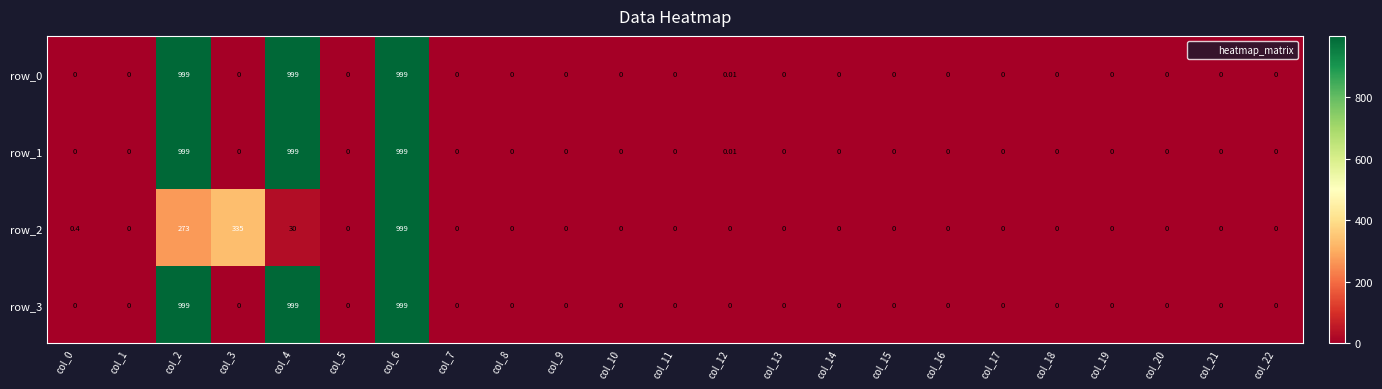

Is the value of row_0 at col_12 greater than the value of row_2 at col_17?

Yes